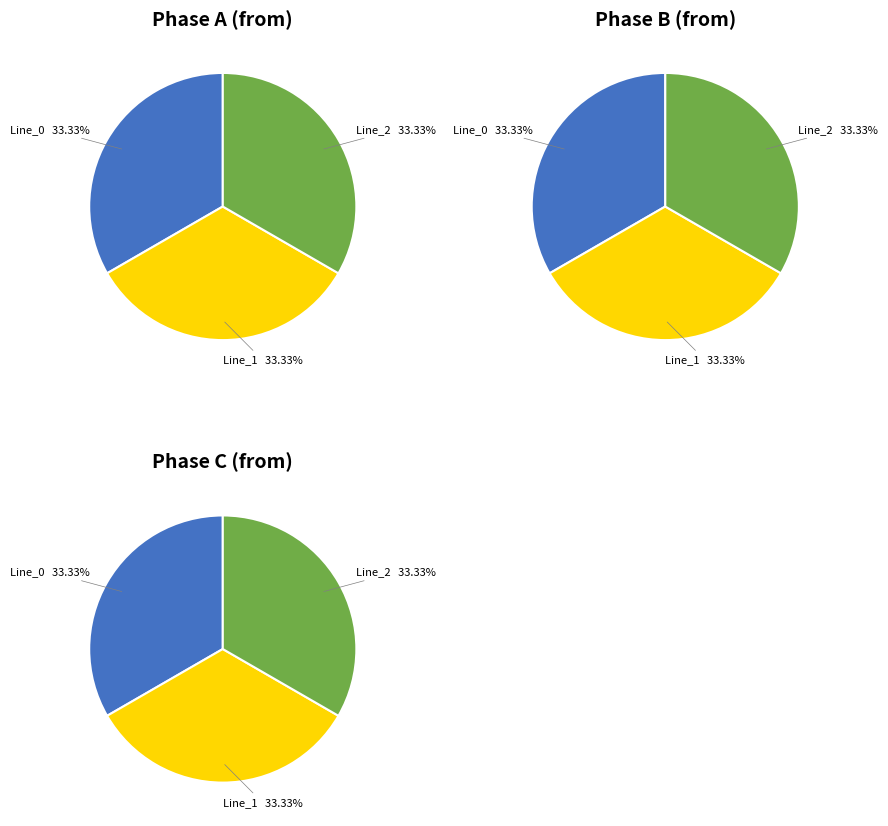

What percentage is the Line_0 slice, to the nearest percent?

33%